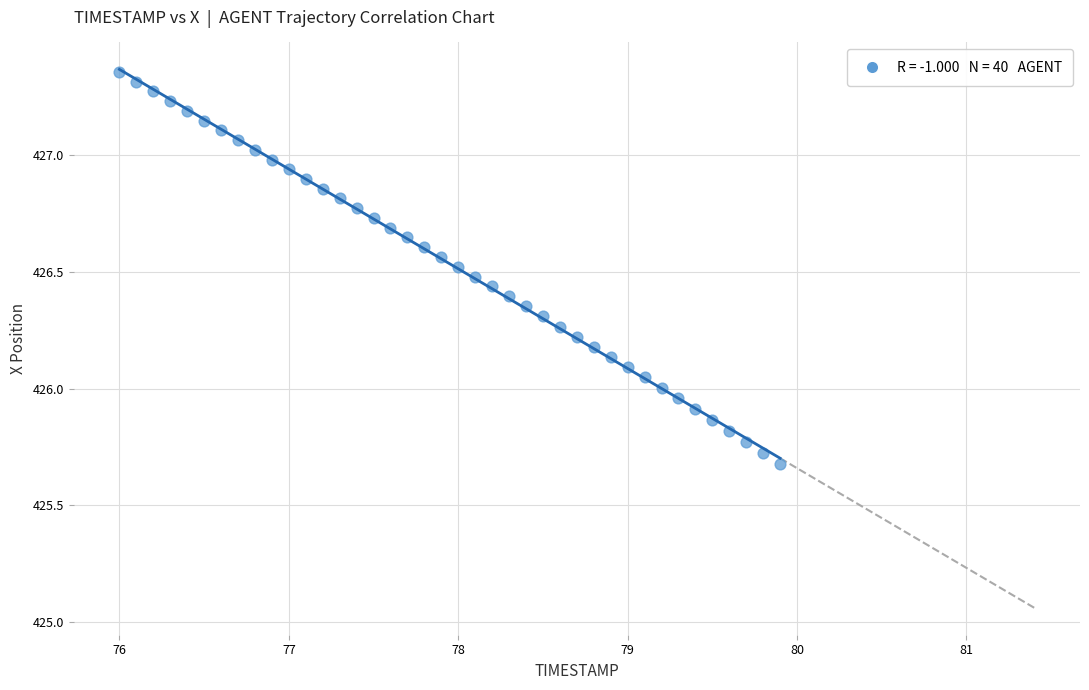

What is the range of Y values (max minus min)?

1.7